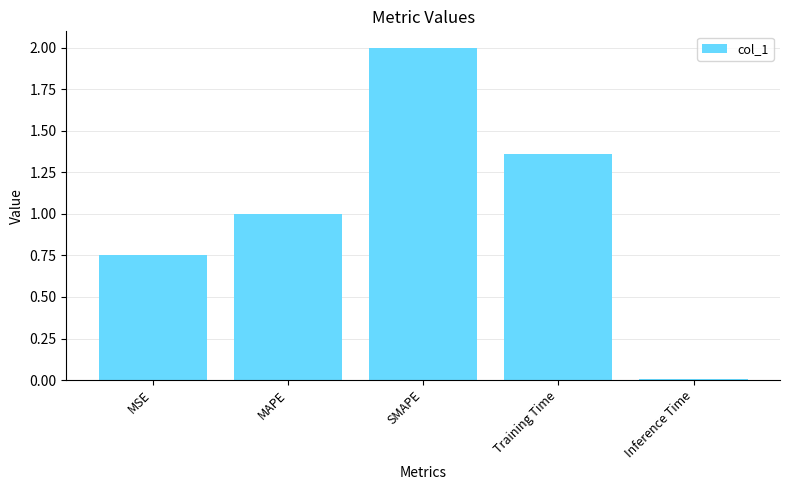

How many series are shown in this chart?

1